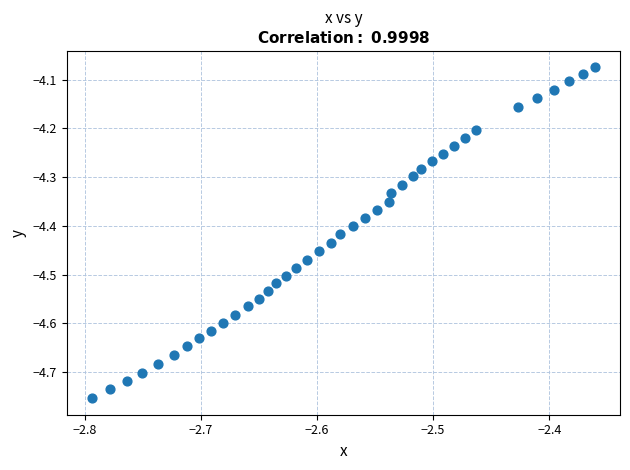

What is the range of Y values (max minus min)?

0.7